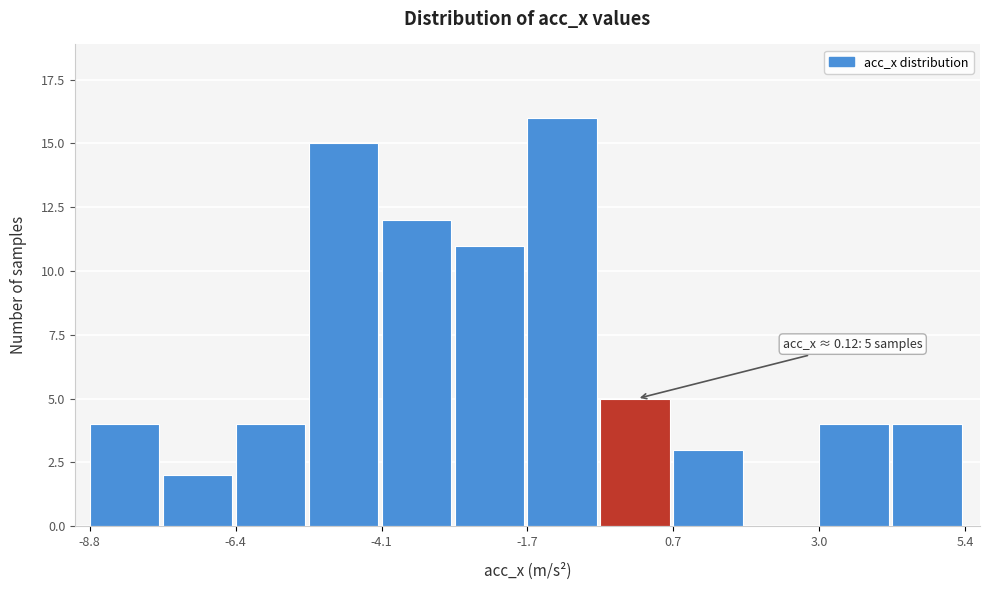

Around what value on the x-axis is the tallest bar? Give the approximate position of its centre, as read against the axis.

-1.0